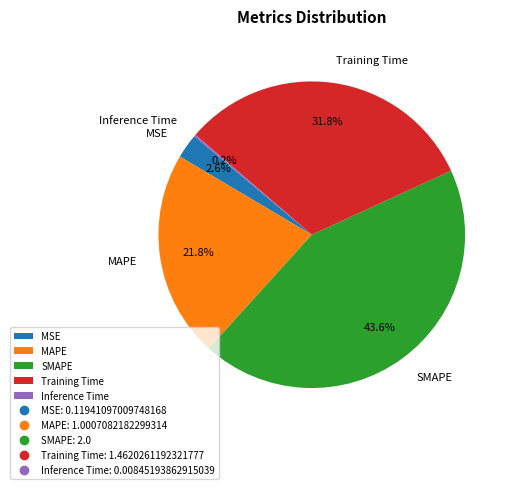

Does MAPE account for over 50% of the chart?

No